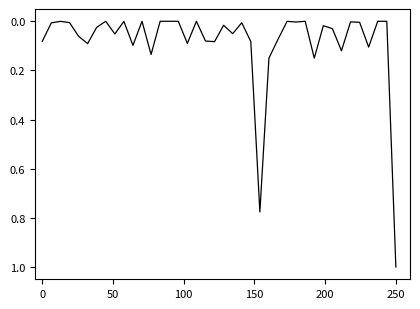

True or false: the data has more than 2 interior local peaks.

True